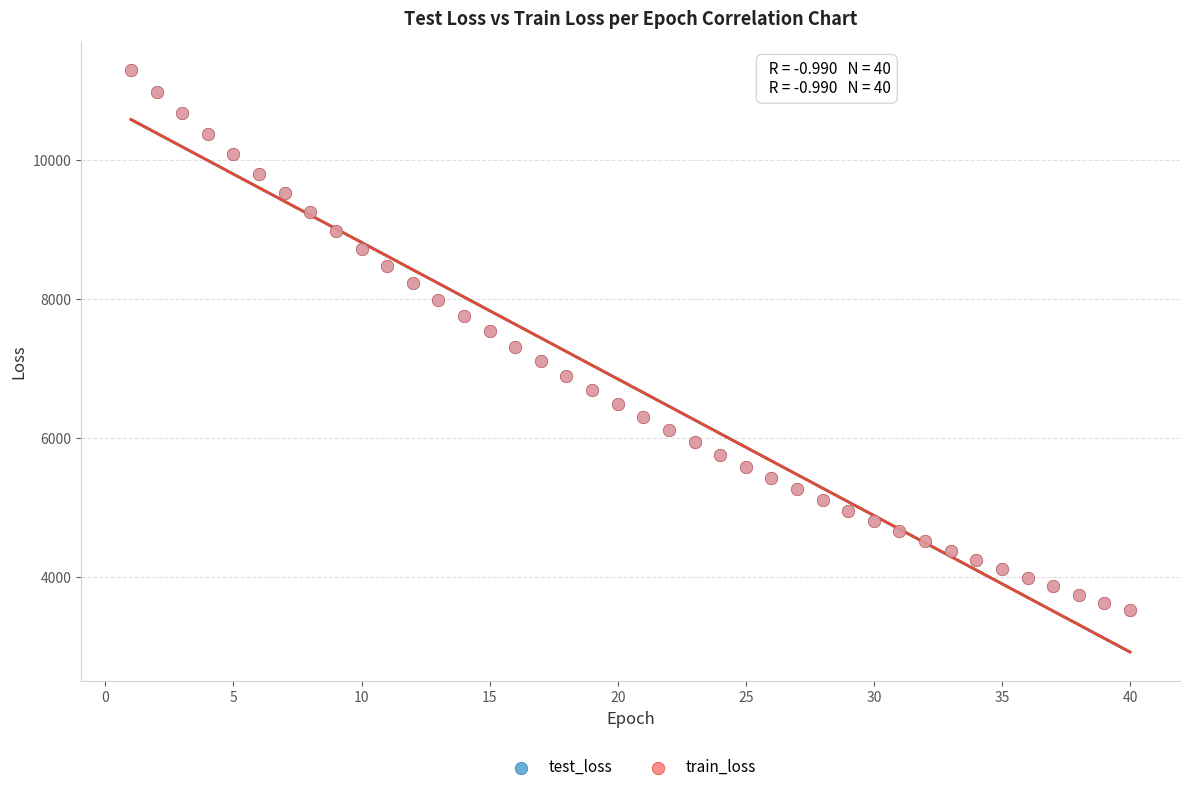

Which series has the widest spread of Y values?

train_loss